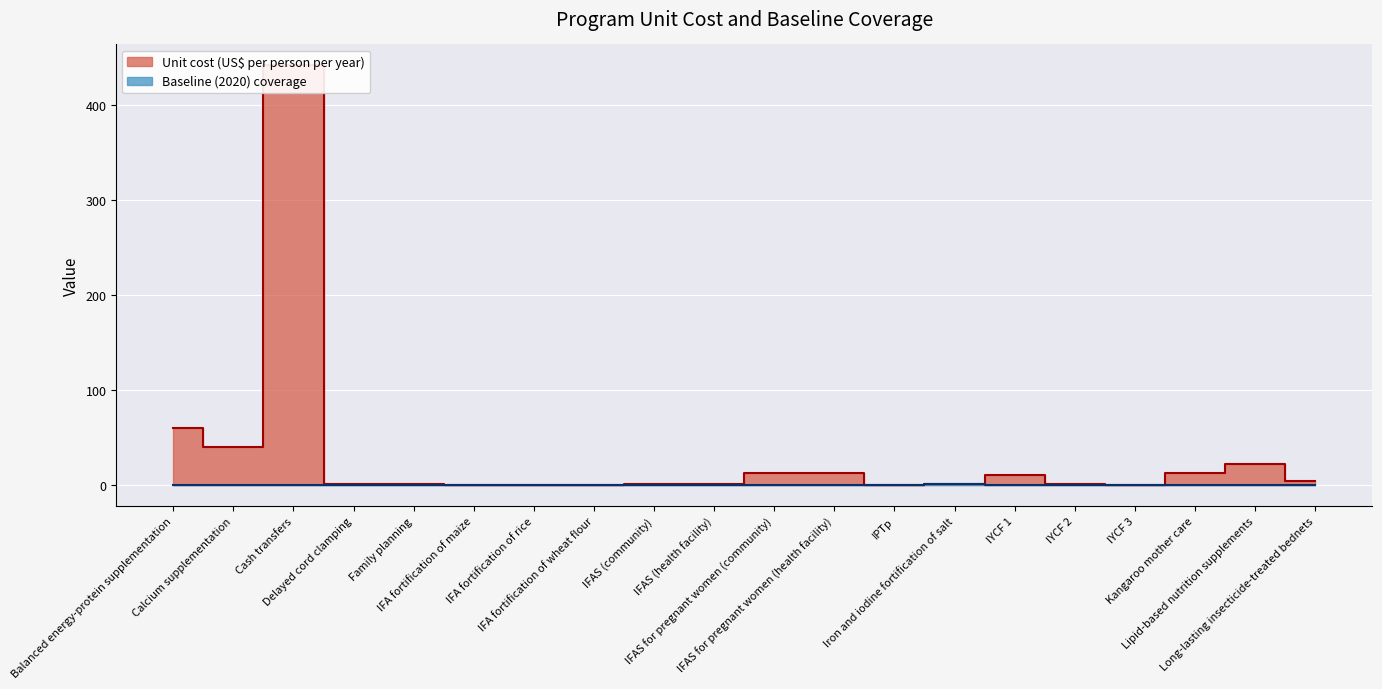

What is the label of the 2nd point from the right?

Lipid-based nutrition supplements